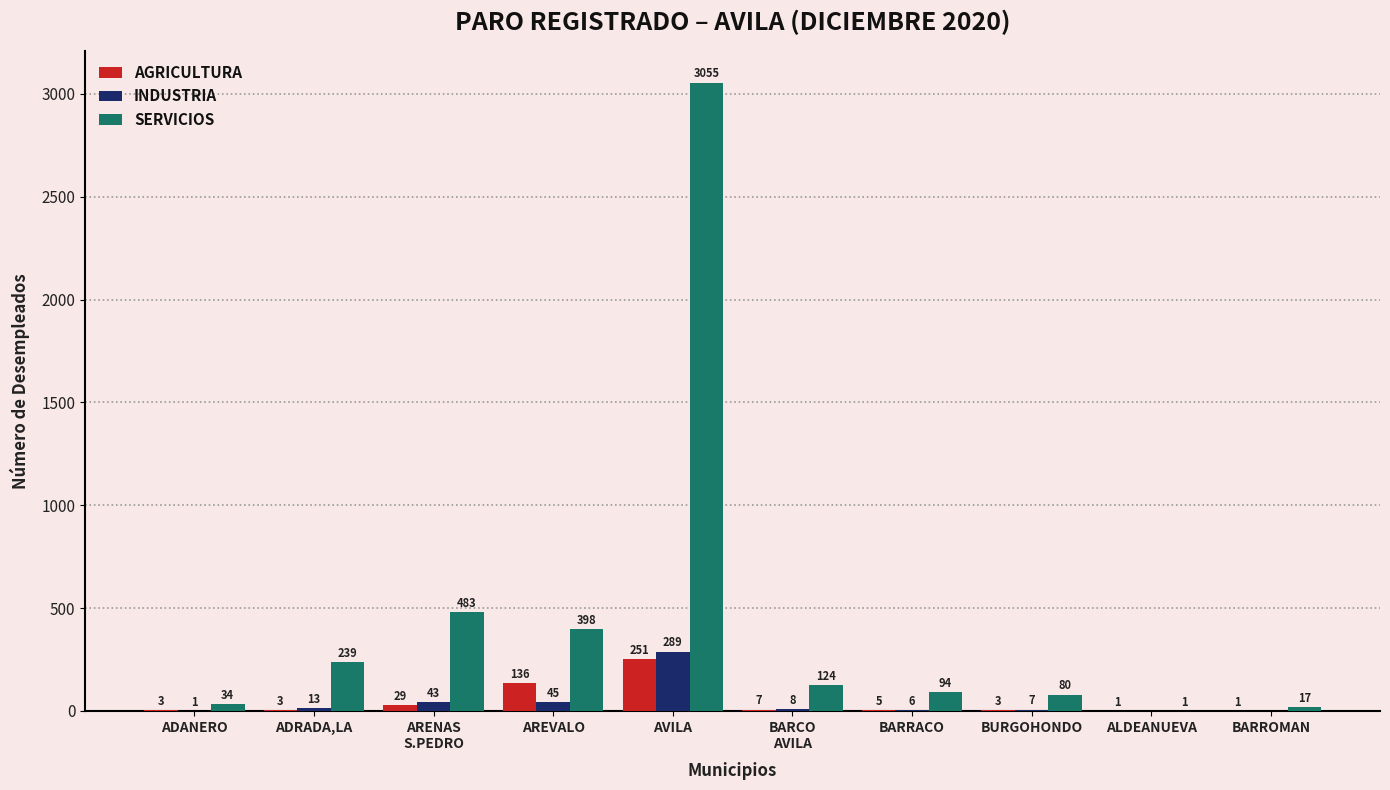

At which label does SERVICIOS reach its peak?

AVILA